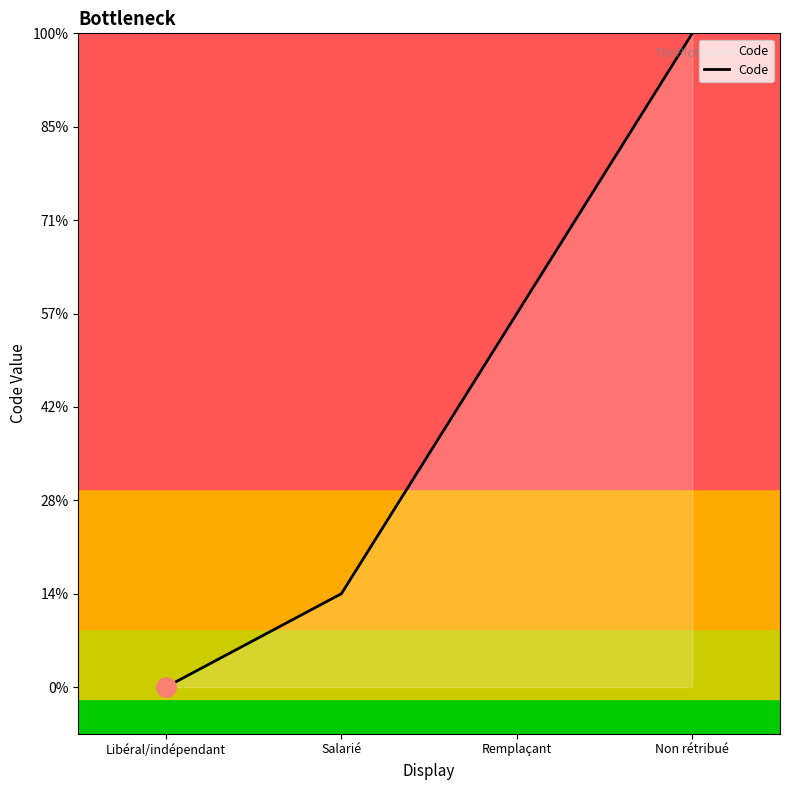

How many lines are shown in the chart?

1